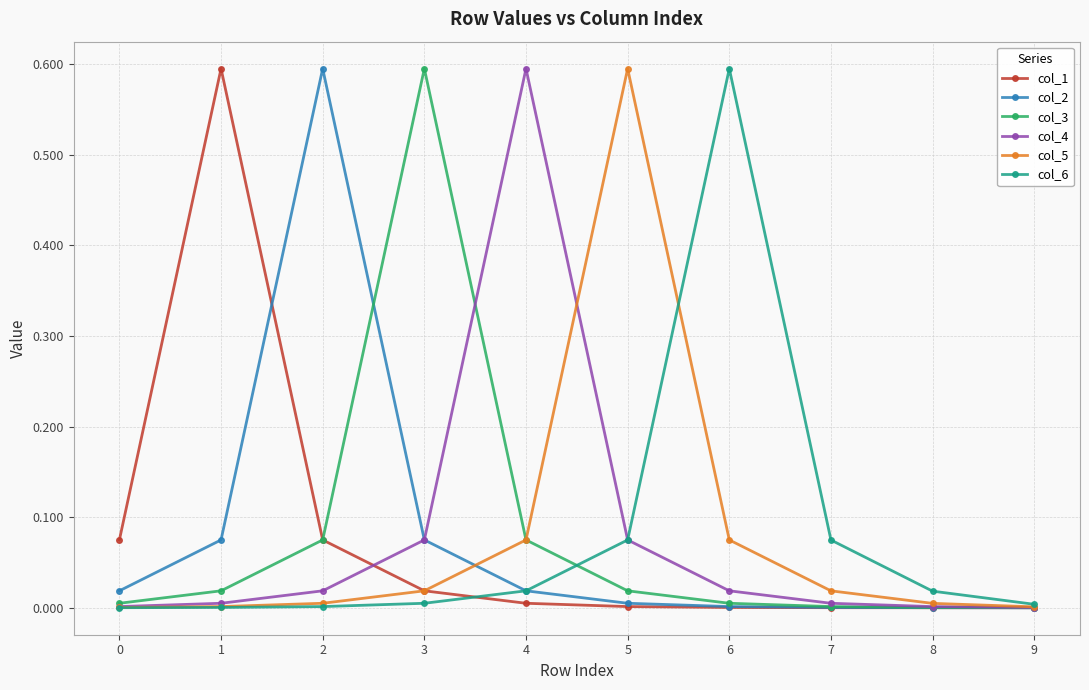

True or false: col_1 has more than 0 interior local peaks.

True